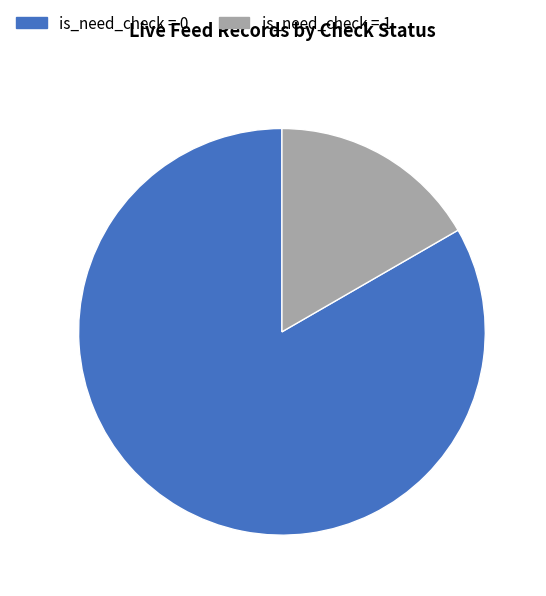

Is it true that is_need_check = 1 is 3% of the pie?

False